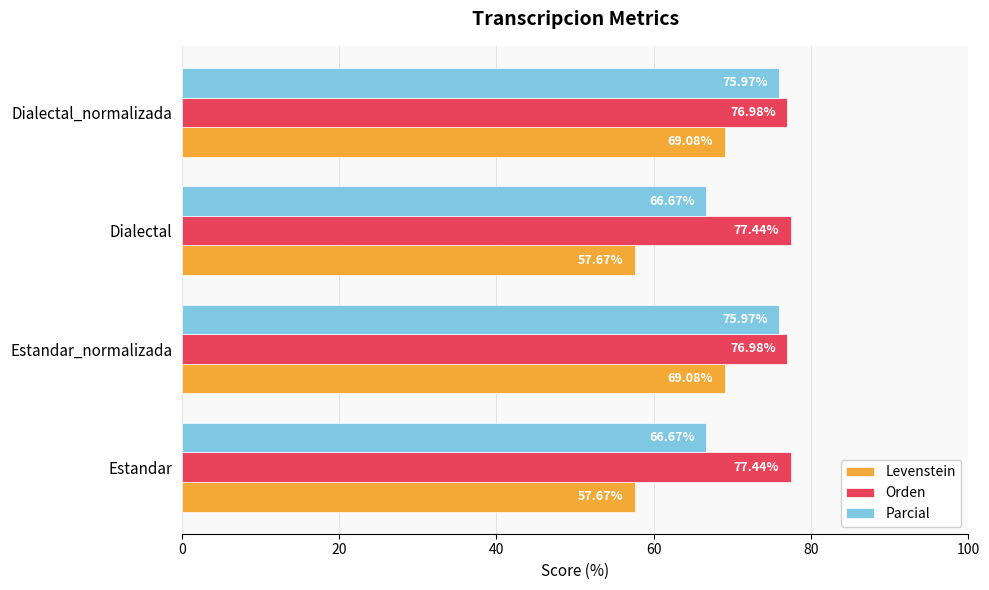

What is the average value of the Levenstein series?

63.4